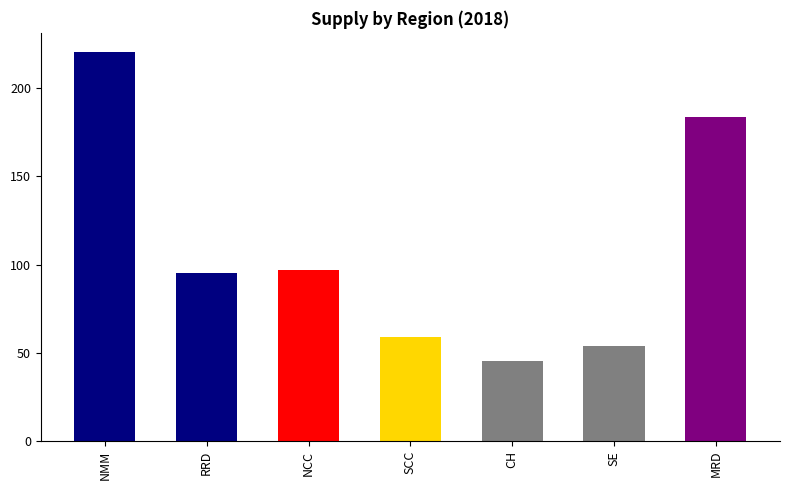

Does the chart contain any negative values?

No